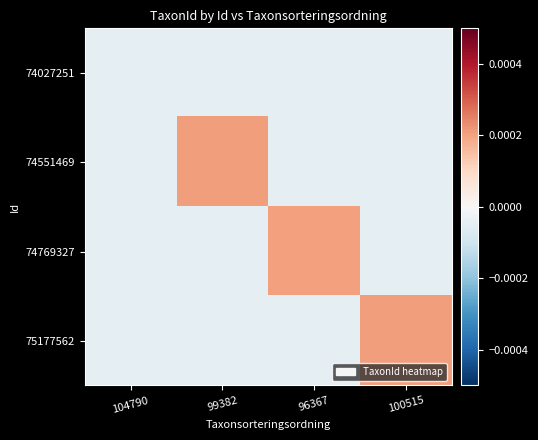

At 104790, list the series in order from largest to smallest.

74027251, 74551469, 74769327, 75177562